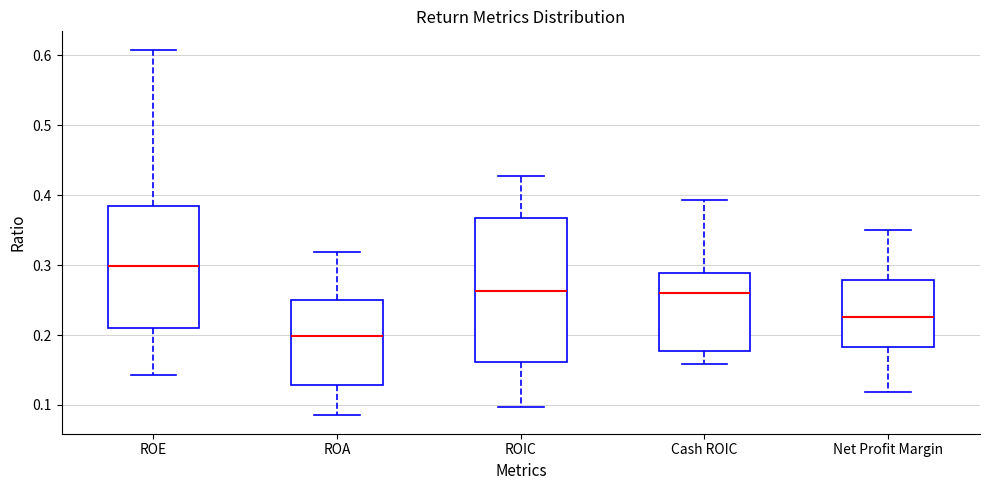

Reading left to right, read every box against the y-axis: the position of its median line, the range the box covers, and the ends of its whiskers. The values are not printed on the chart, so give them approximately, as read against the axis.

ROE: median 0.30, box 0.21 to 0.38, whiskers 0.14 to 0.61
ROA: median 0.20, box 0.13 to 0.25, whiskers 0.09 to 0.32
ROIC: median 0.26, box 0.16 to 0.37, whiskers 0.10 to 0.43
Cash ROIC: median 0.26, box 0.18 to 0.29, whiskers 0.16 to 0.39
Net Profit Margin: median 0.23, box 0.18 to 0.28, whiskers 0.12 to 0.35